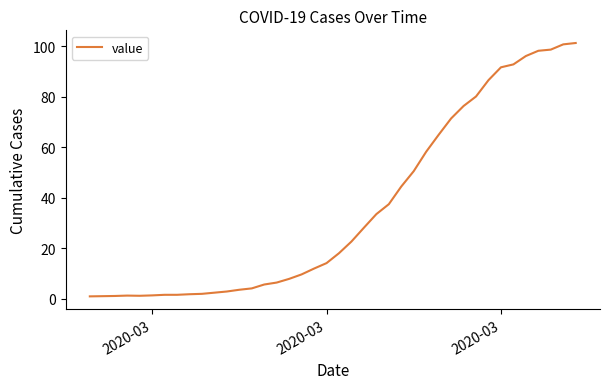

What is the difference between the maximum and minimum values?

100.2